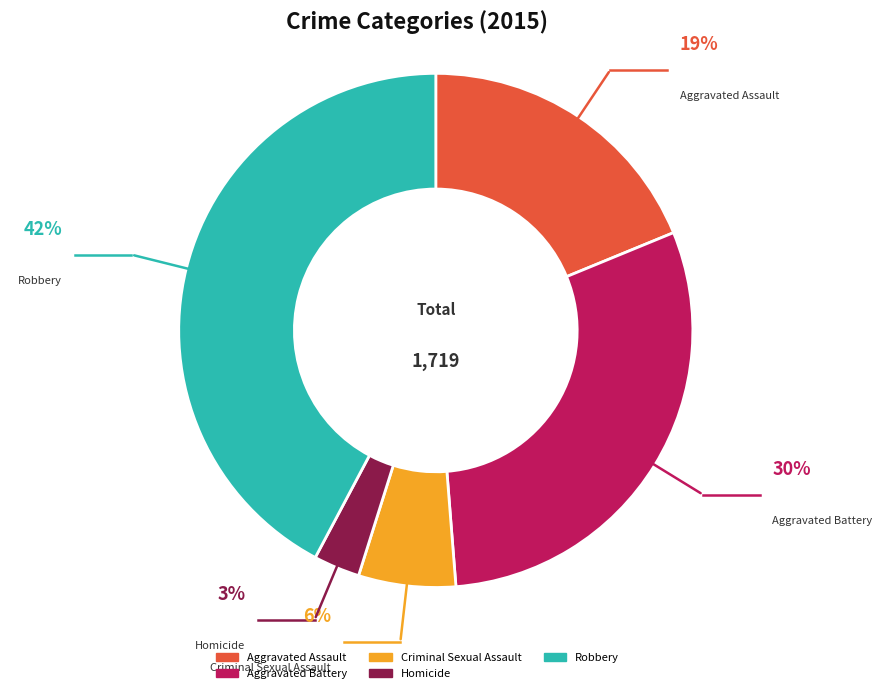

To the nearest percent, what percentage of the pie is Criminal Sexual Assault?

6%